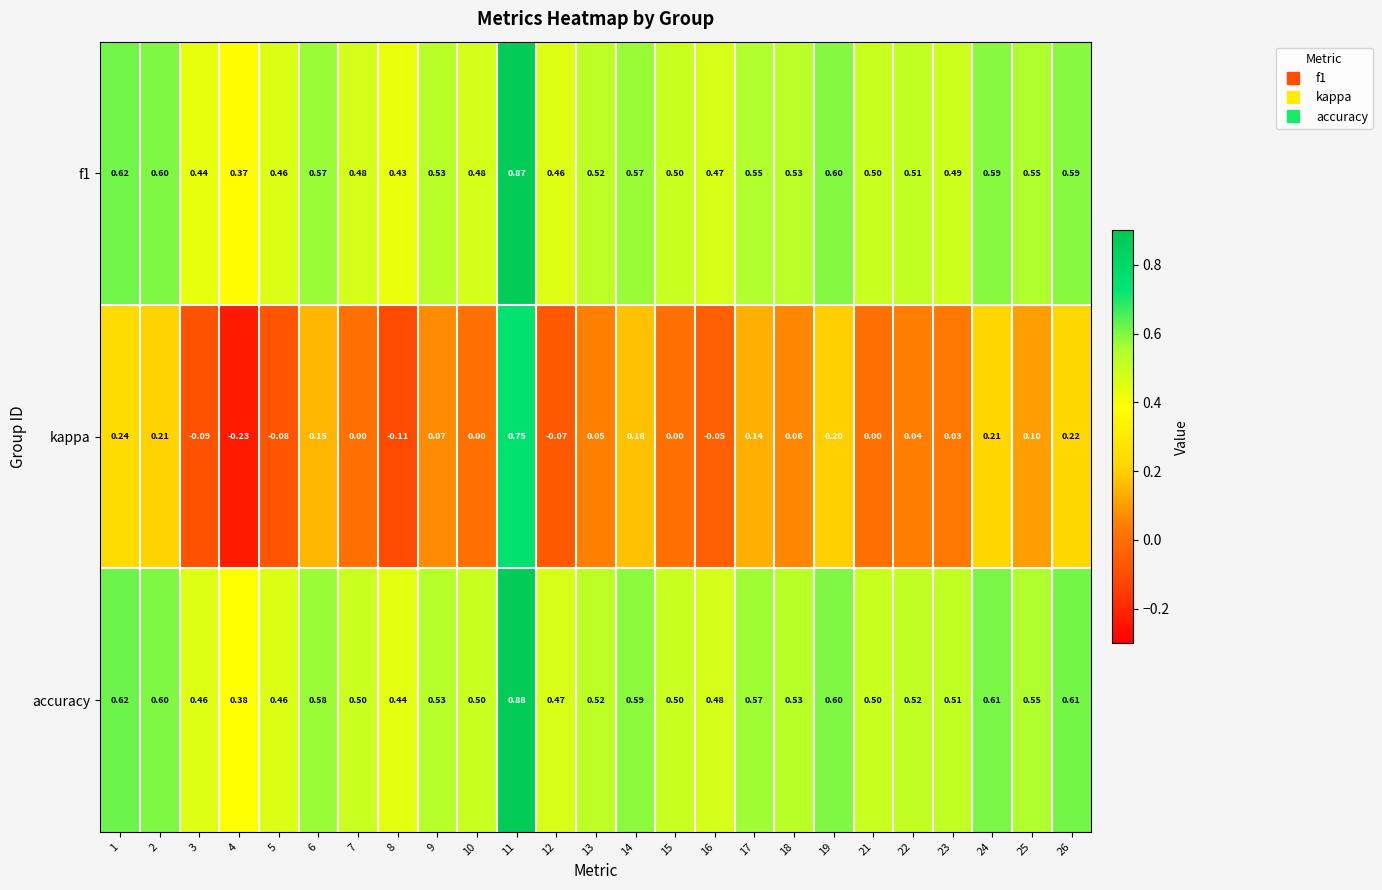

Which label corresponds to the largest value in the chart?

11